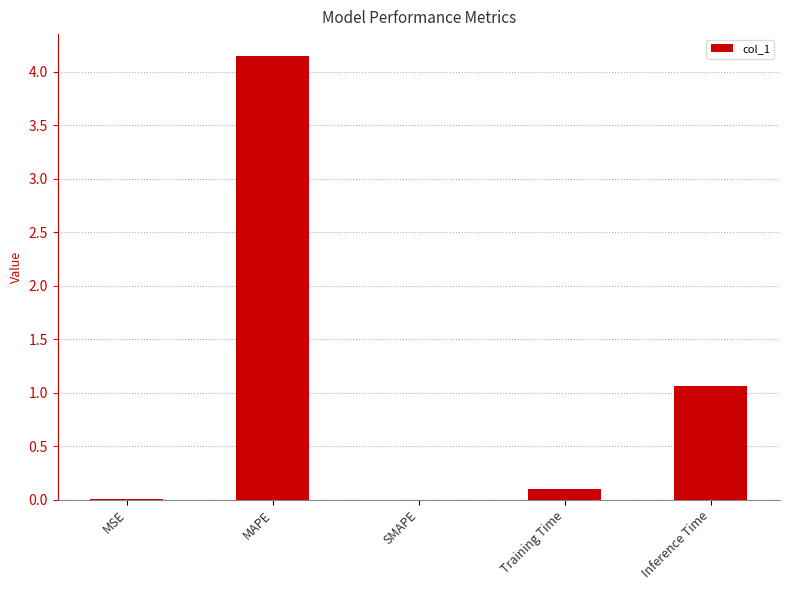

What is the sum of the values at Training Time and MAPE?

4.2